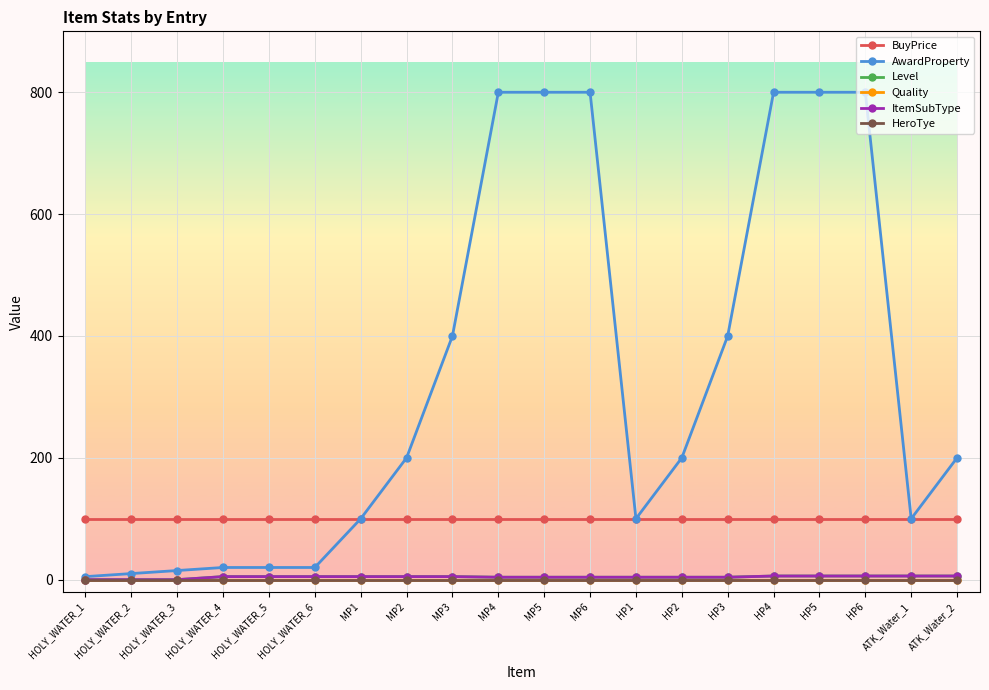

What position from the right is HOLY_WATER_5?

16